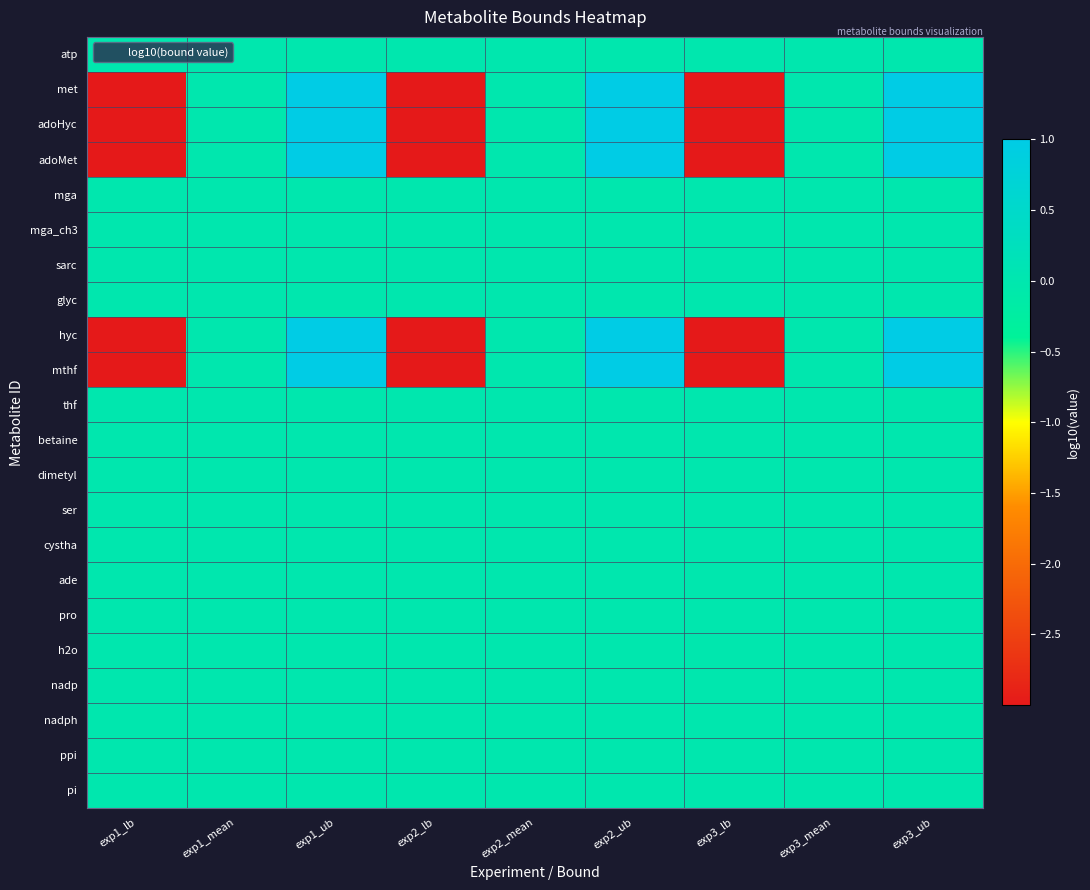

Count the number of categories in the chart.

9